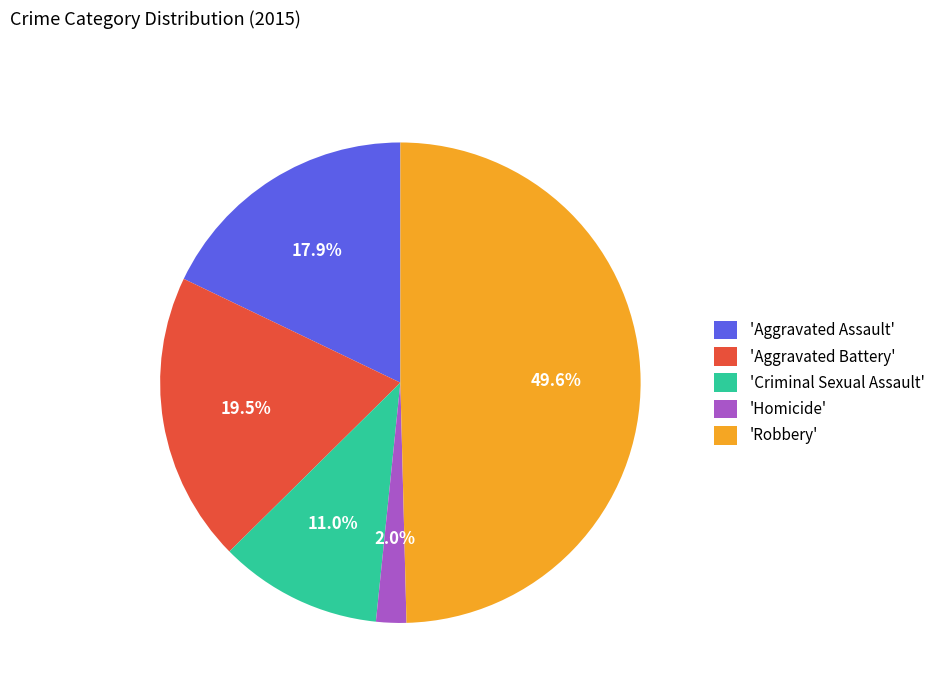

How much of the chart is everything except 'Criminal Sexual Assault'?

89.0%